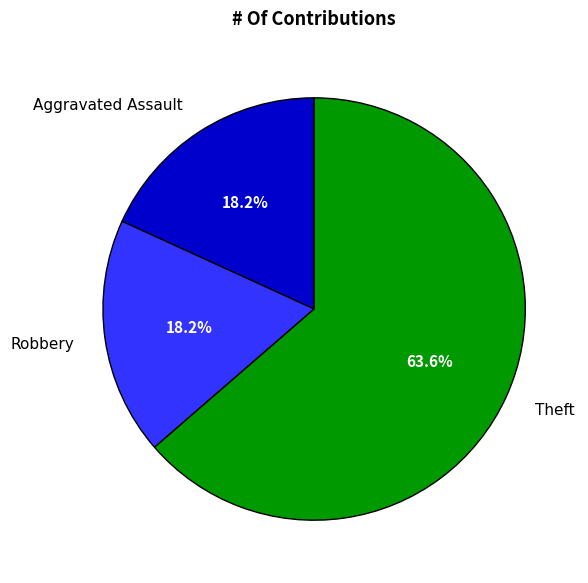

Count the number of slices in the pie.

3